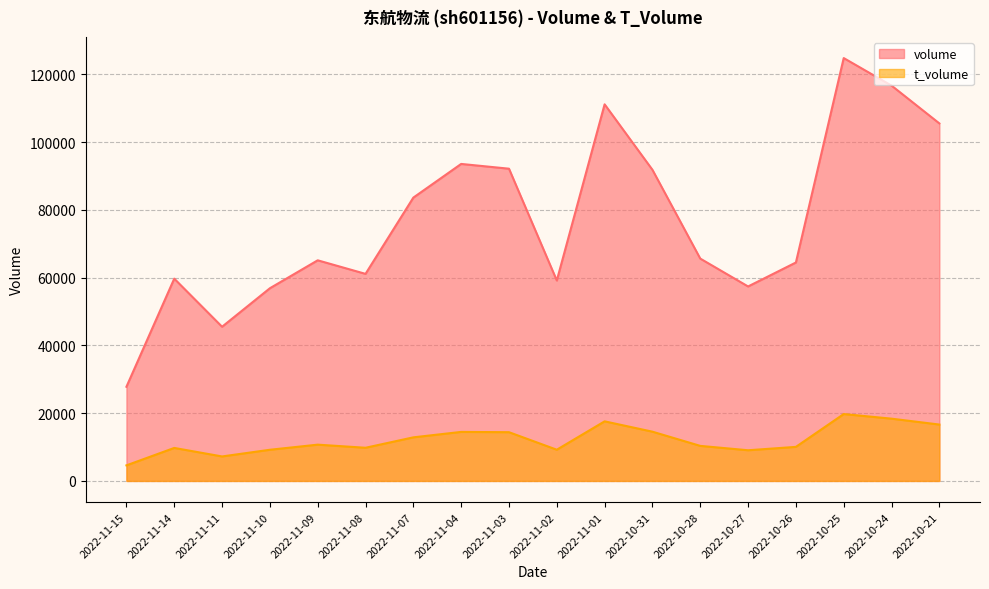

What are all the series names shown in the legend?

volume, t_volume